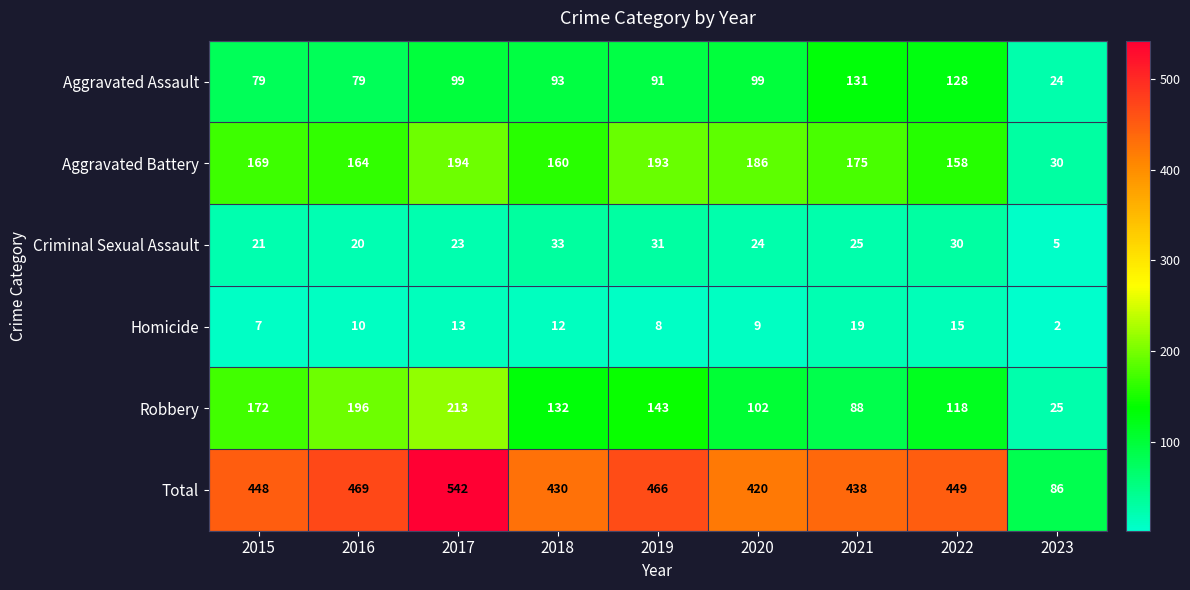

The value of Criminal Sexual Assault at 2015 is 21. True or false?

True